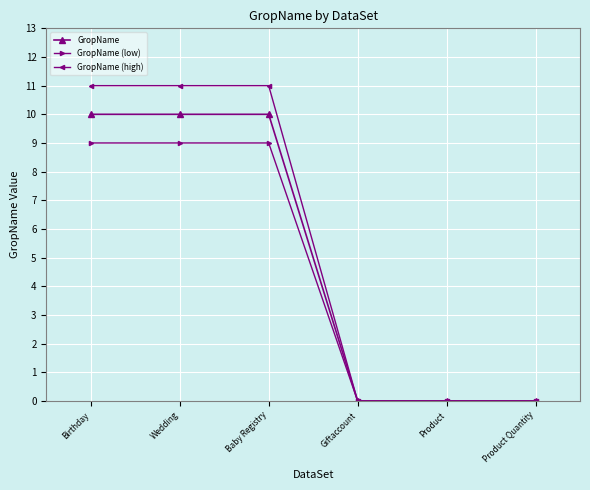

List the series in order of their peak value, lowest first.

GropName (low), GropName, GropName (high)